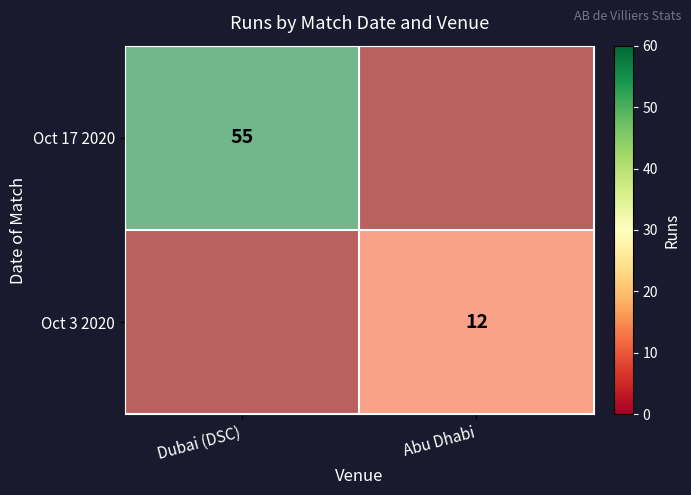

What is the average value of the Dubai (DSC) series?

55